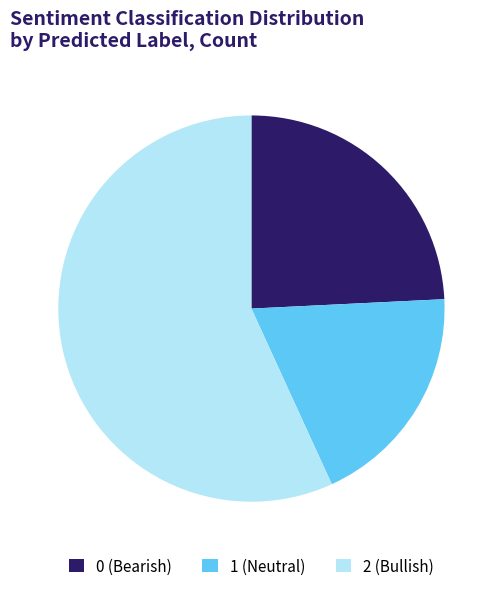

Is it true that 2 (Bullish) is 47% of the pie?

False